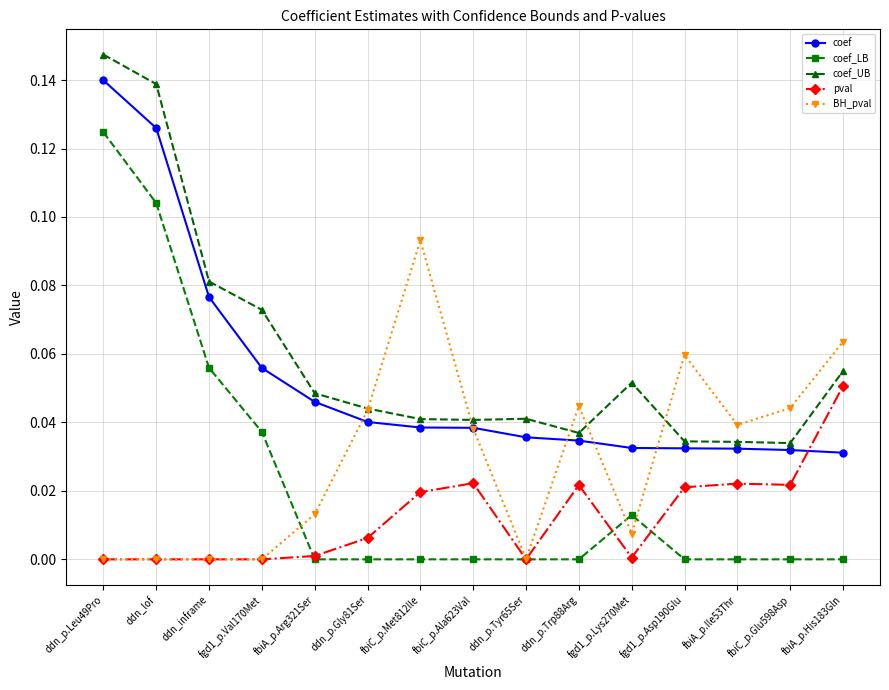

Between fbiA_p.Arg321Ser and fbiA_p.His183Gln, which series saw the biggest shift?

BH_pval